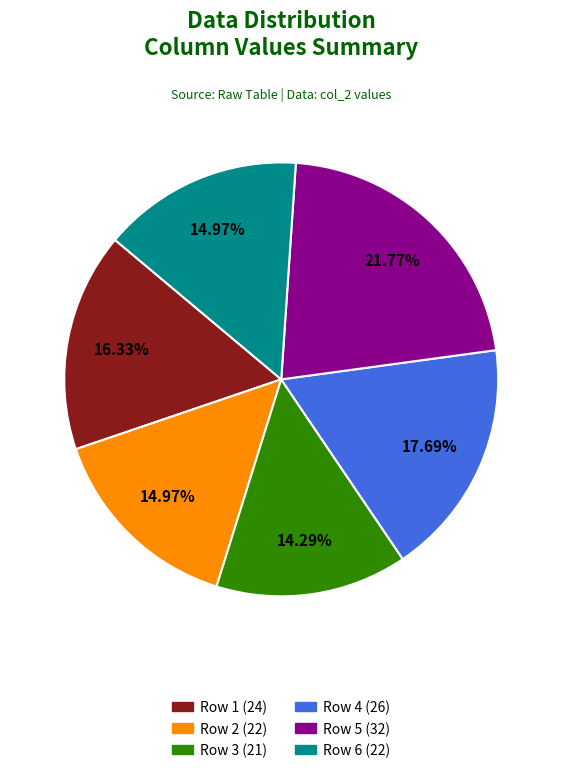

How many segments does this pie chart have?

6